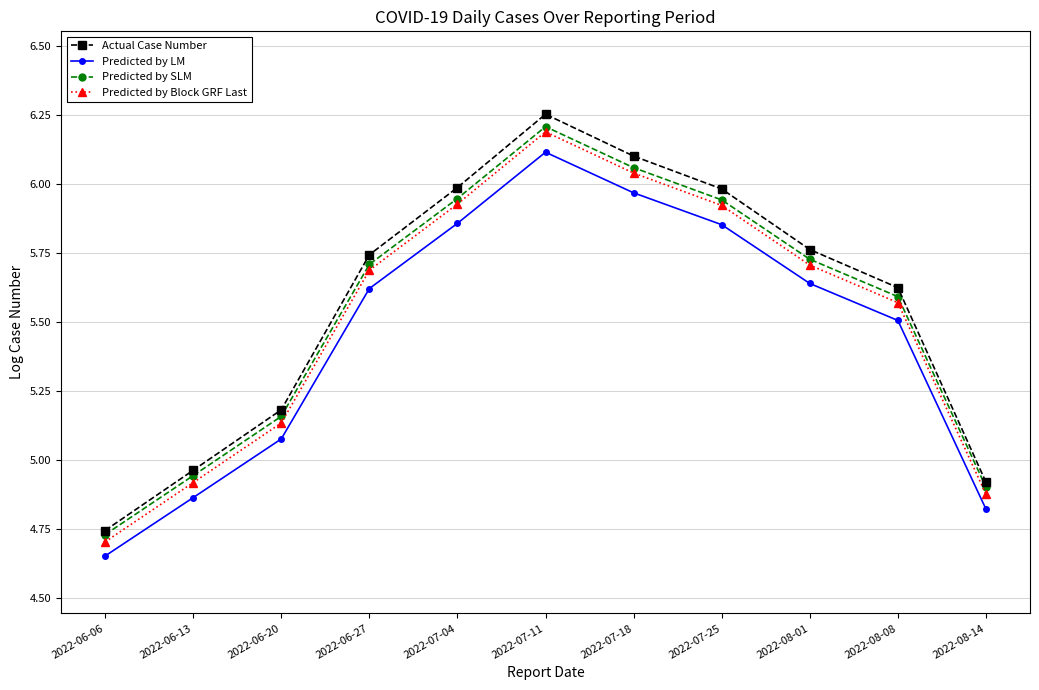

What are all the series names shown in the legend?

Actual Case Number, Predicted by LM, Predicted by SLM, Predicted by Block GRF Last